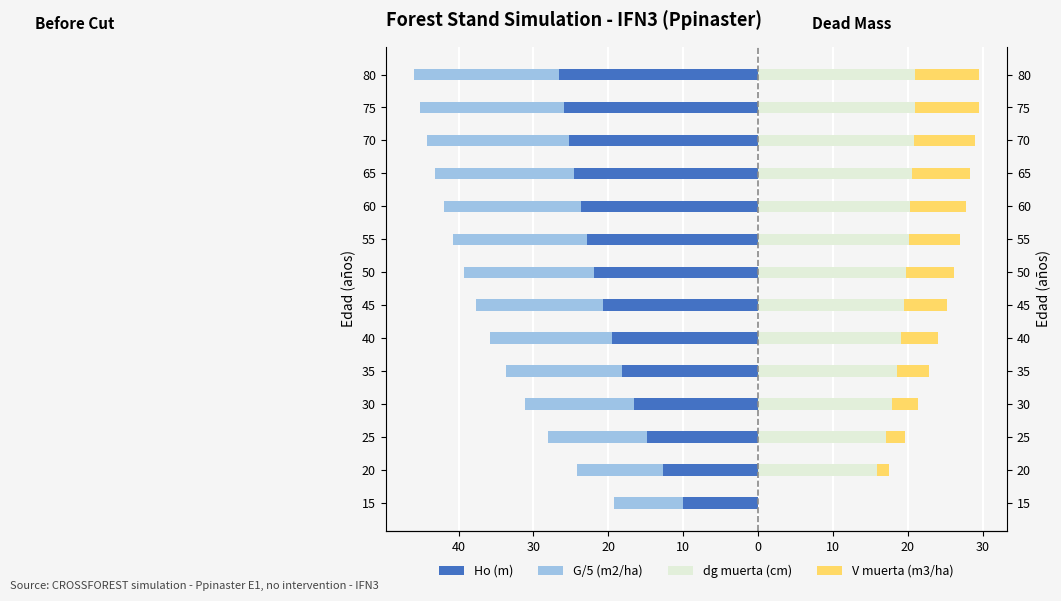

What is the spread (max minus min) of values at 35?

36.8